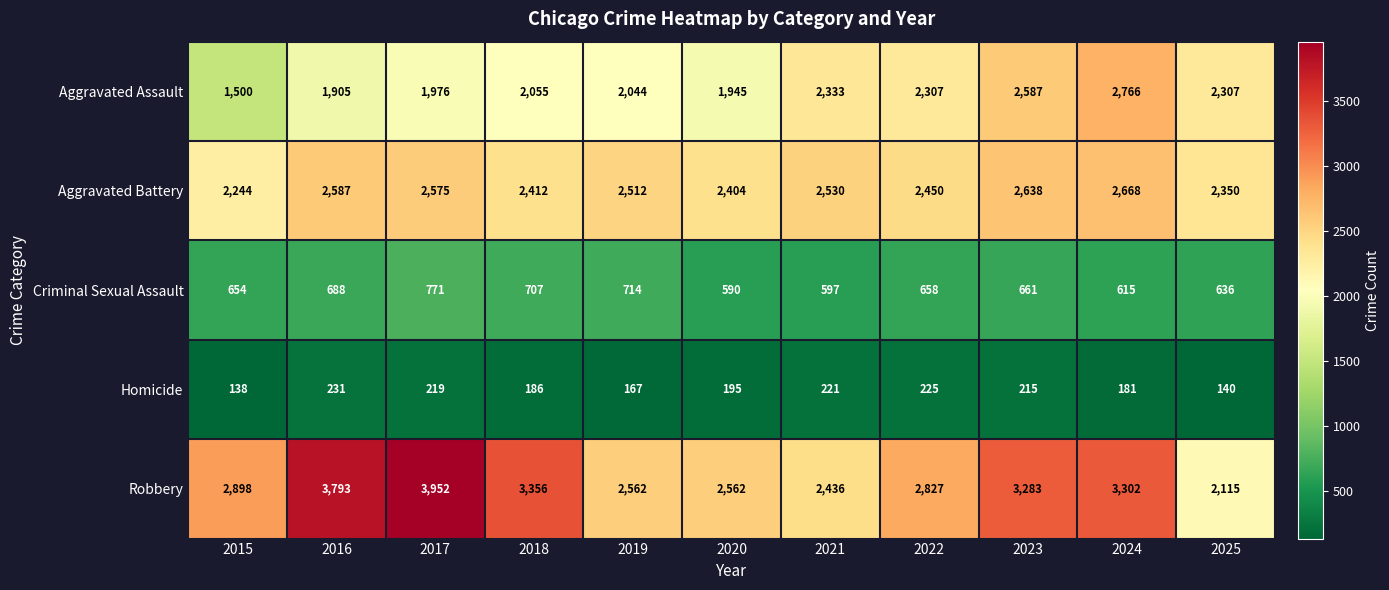

Is the value of Criminal Sexual Assault at 2019 greater than the value of Homicide at 2017?

Yes